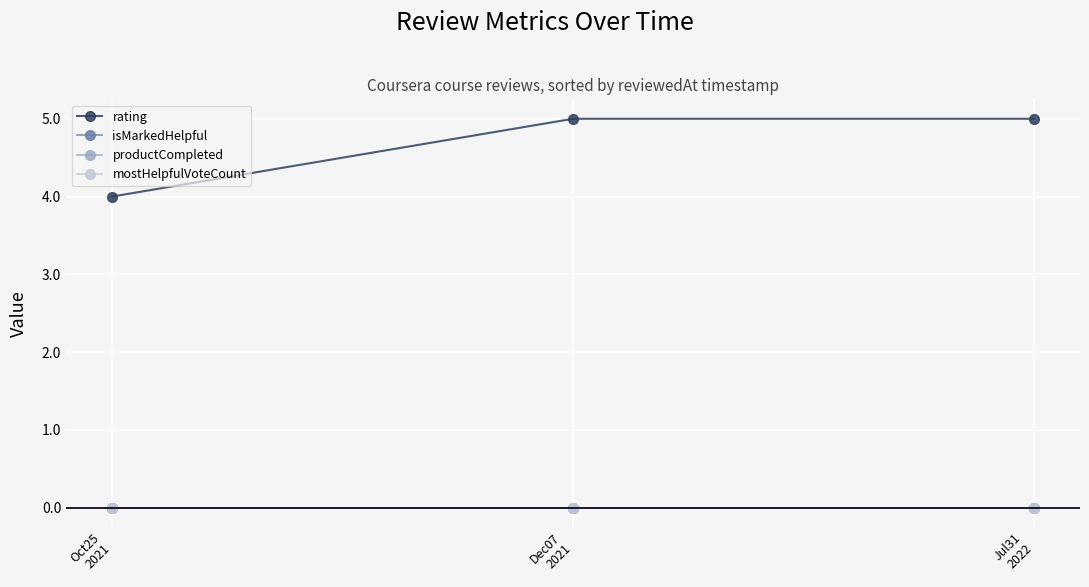

Reading left to right, what are all the values shown in this chart?

rating: 4	5	5
isMarkedHelpful: 0	0	0
productCompleted: 0	0	0
mostHelpfulVoteCount: 0	0	0